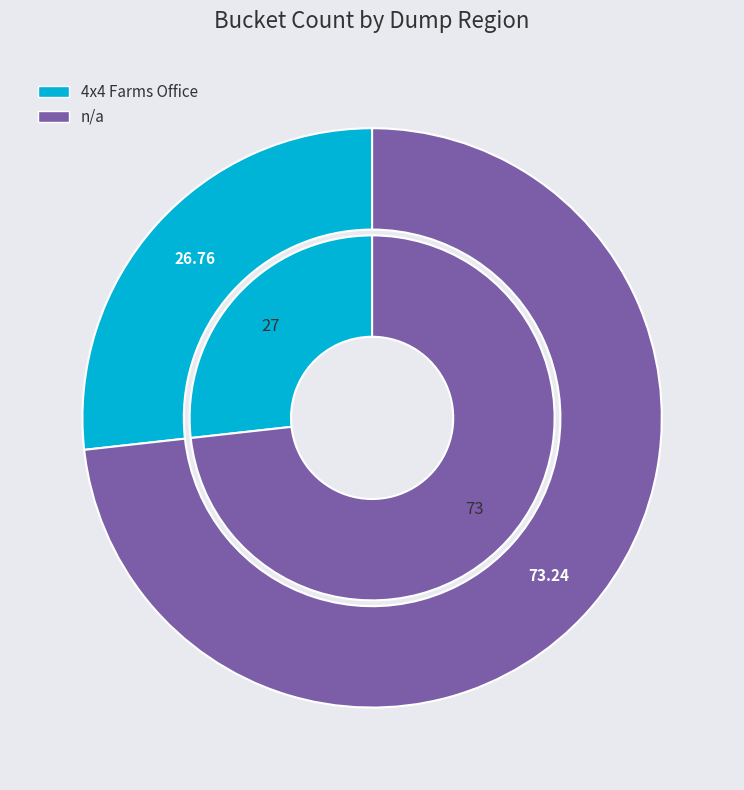

What percentage is the 4x4 Farms Office slice, to the nearest percent?

27%